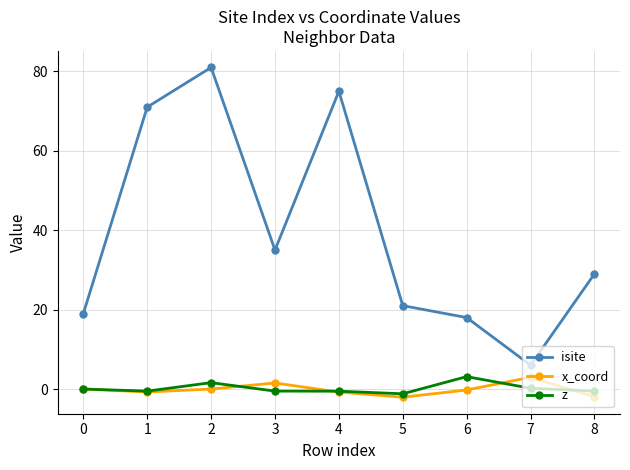

What are all the series names shown in the legend?

isite, x_coord, z